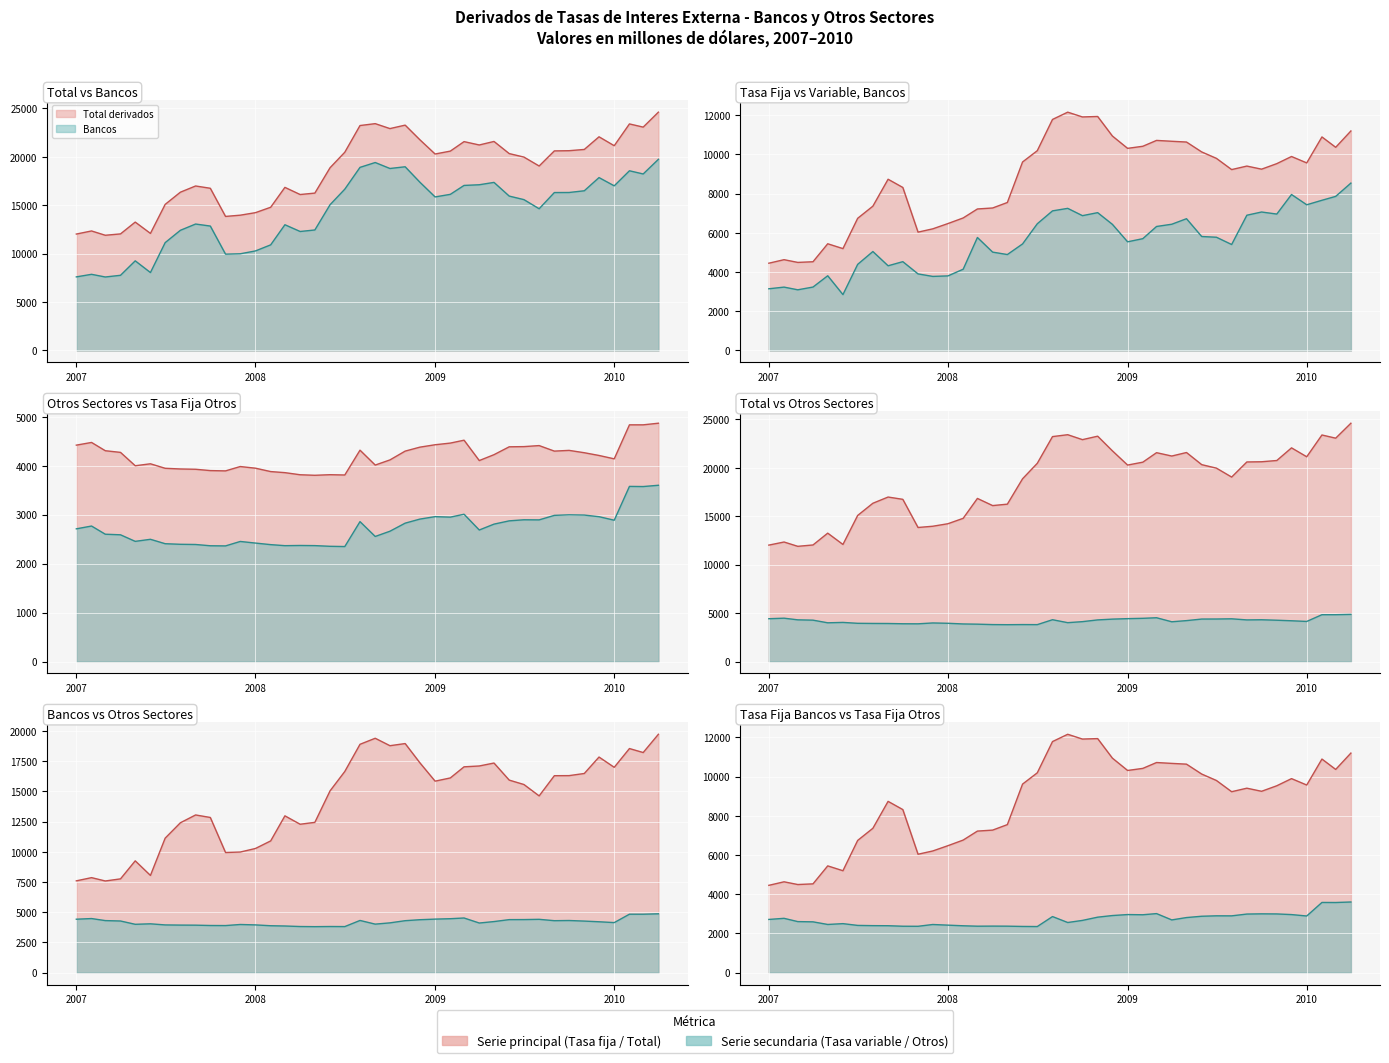

True or false: Bancos has more than 2 points higher than both neighbors.

True